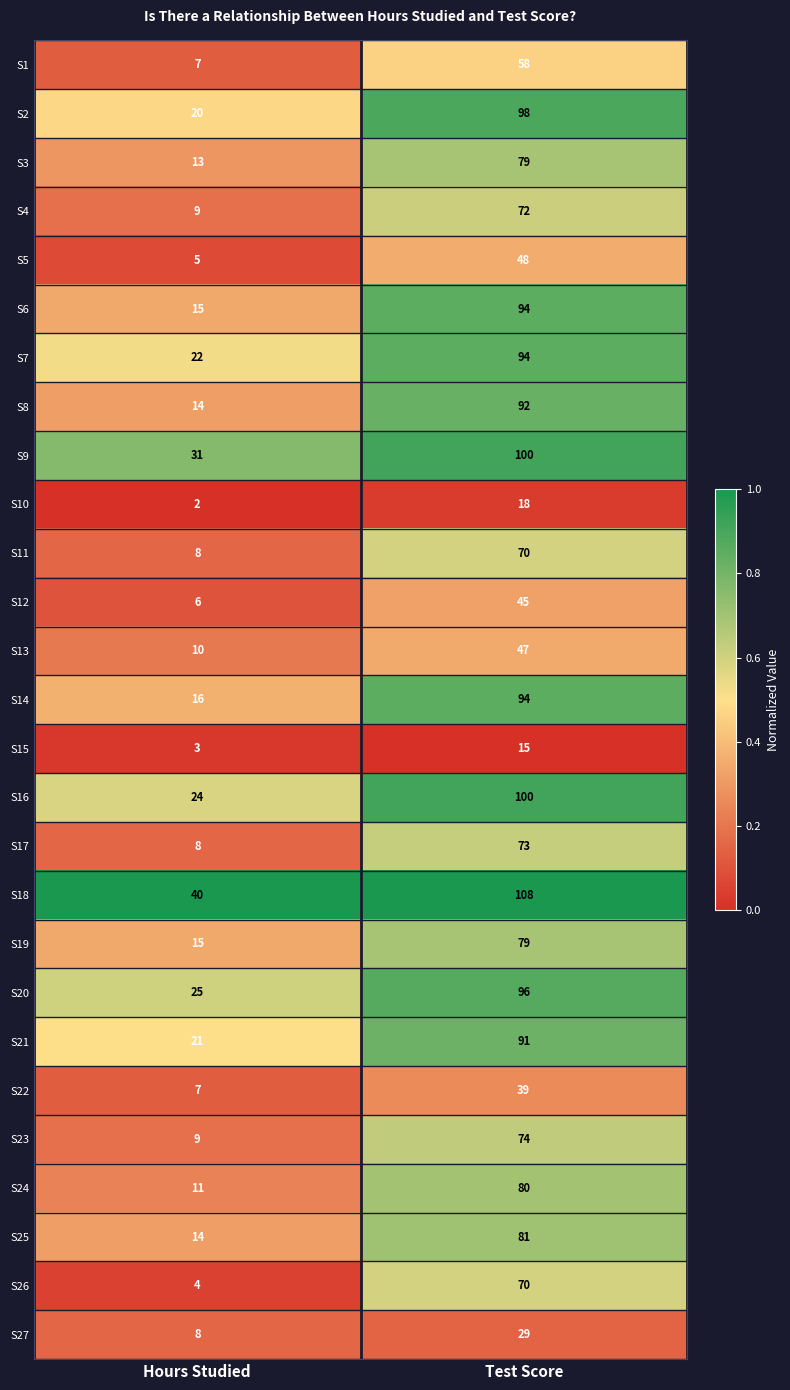

Read the S24 value at Hours Studied, to the nearest 10.

10